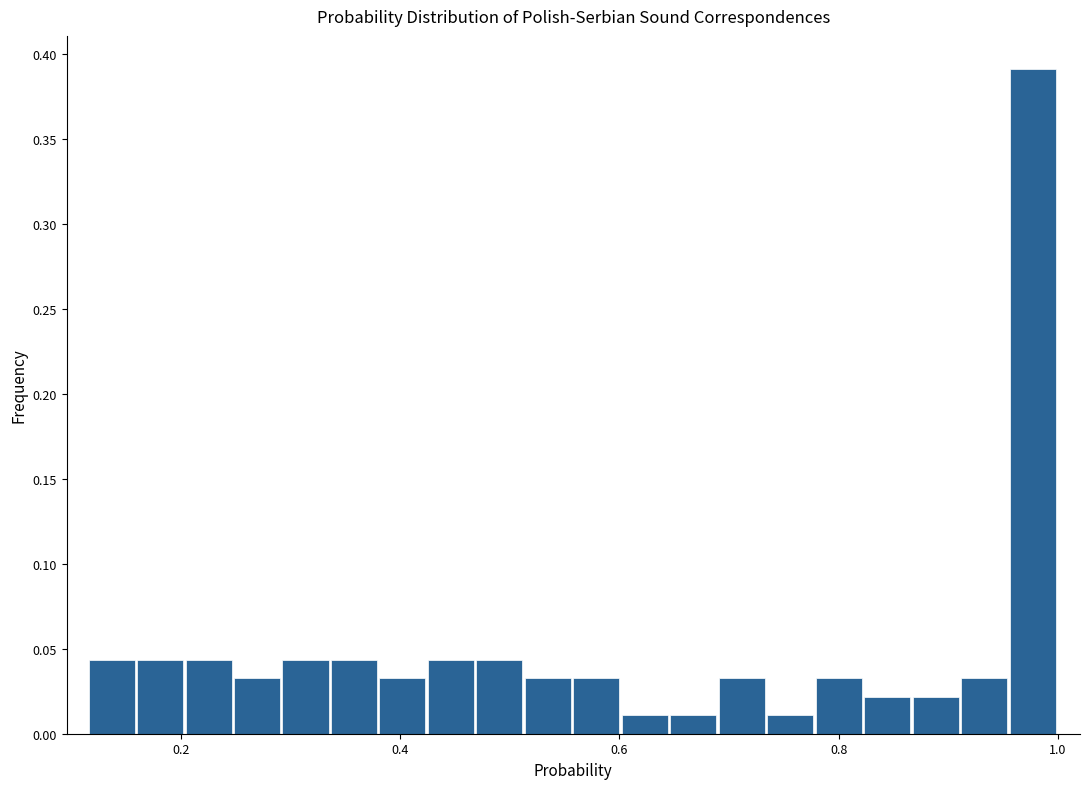

Read against the x-axis, roughly where is the centre of the tallest bar?

0.98